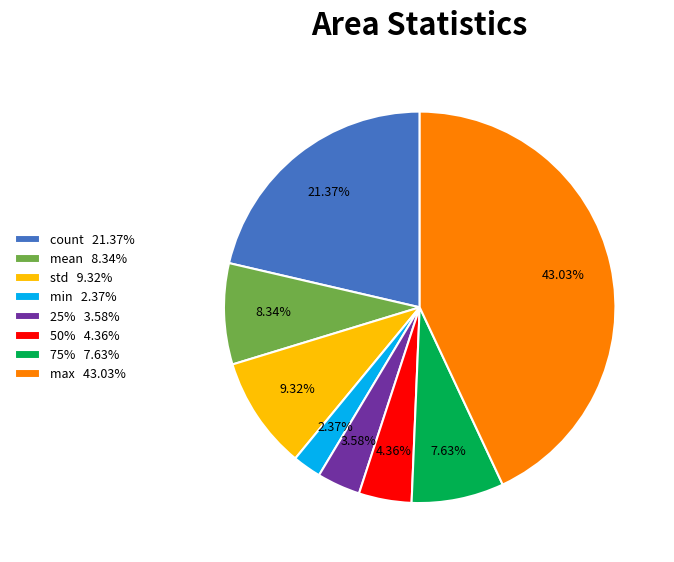

Rank the categories by value from highest to lowest.

max, count, std, mean, 75%, 50%, 25%, min